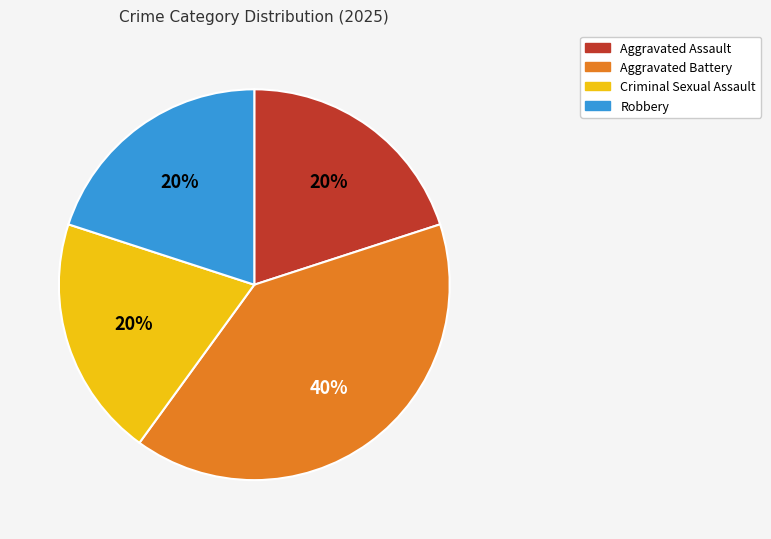

Which slice is the largest?

Aggravated Battery